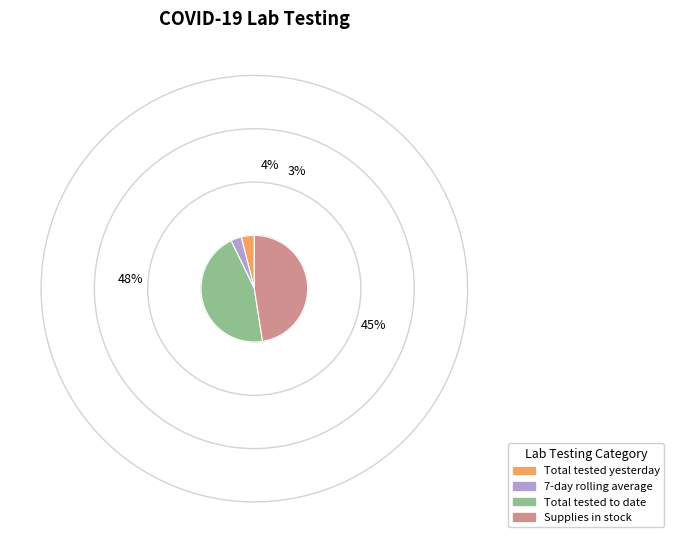

Count the number of slices in the pie.

4